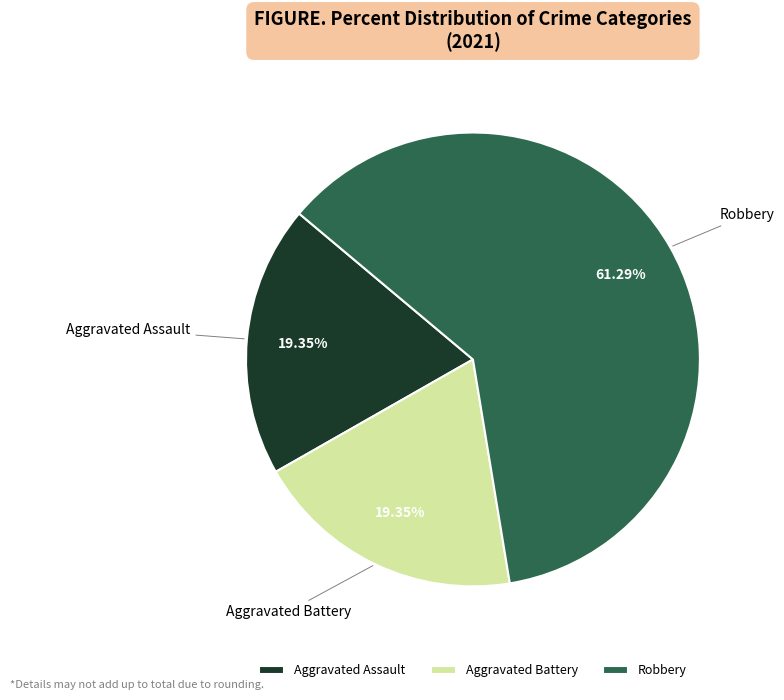

How many segments does this pie chart have?

3